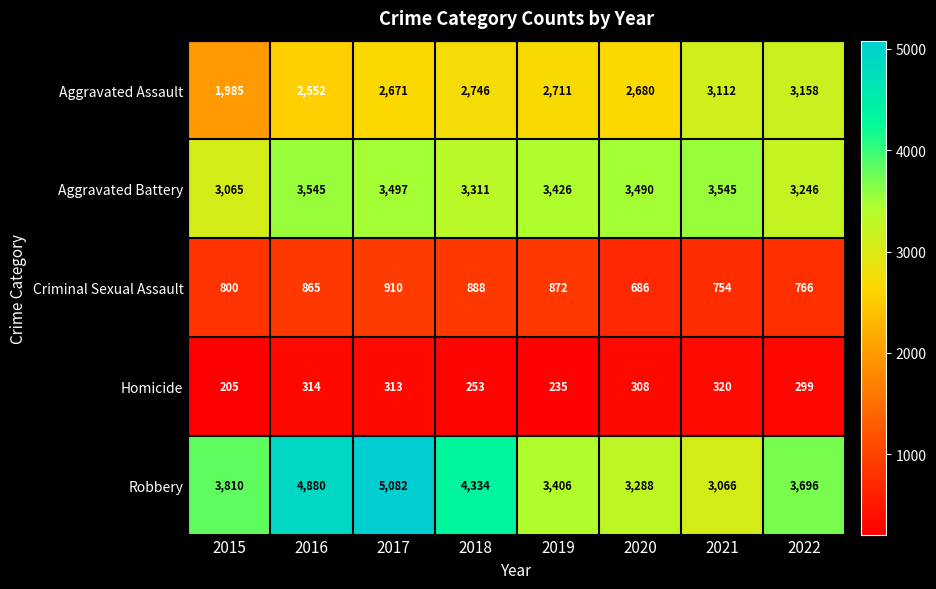

At which label is Robbery closest to 4074?

2018